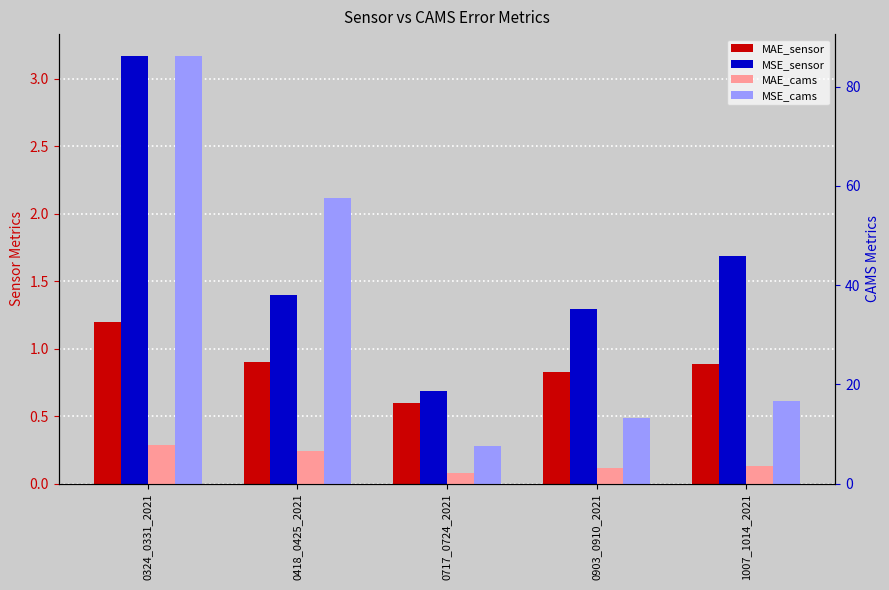

Which series has the largest total across all categories?

MSE_cams